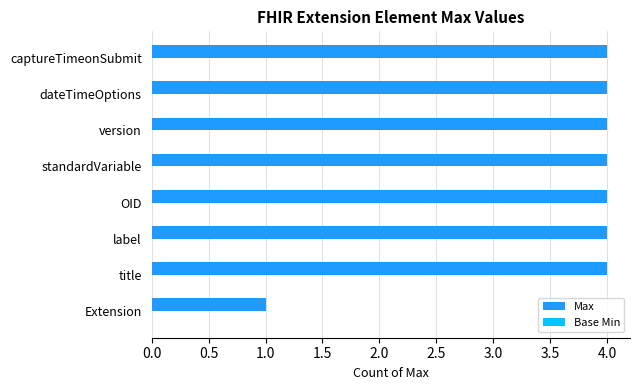

What is the ratio of the value at version to the value at title?

1.0